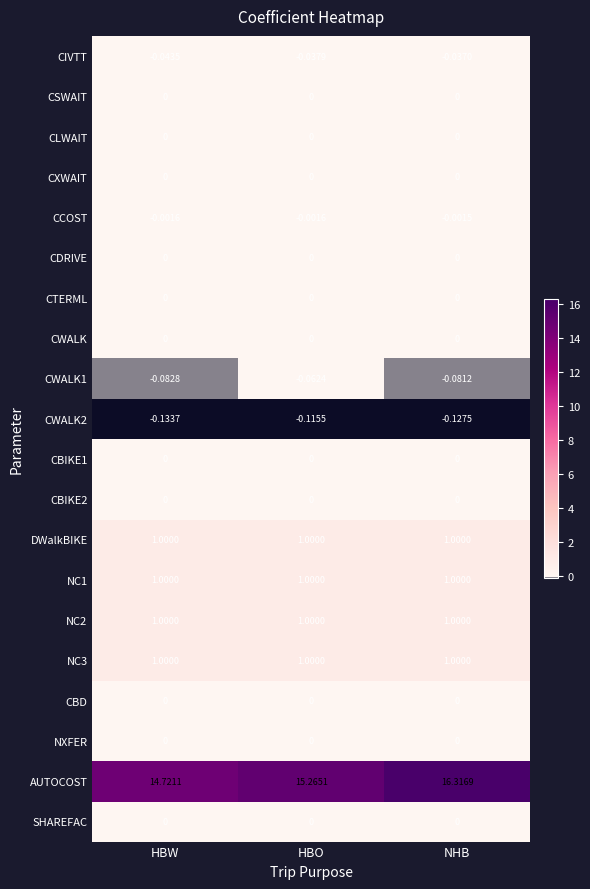

At which category is the sum across all series the highest?

NHB